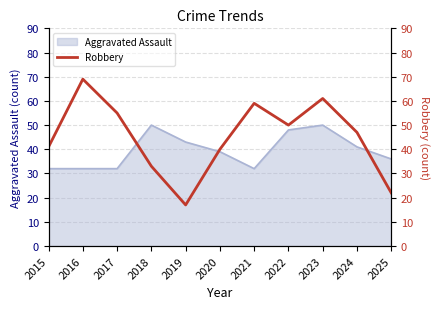

True or false: the data shows 8 at 2019.

False